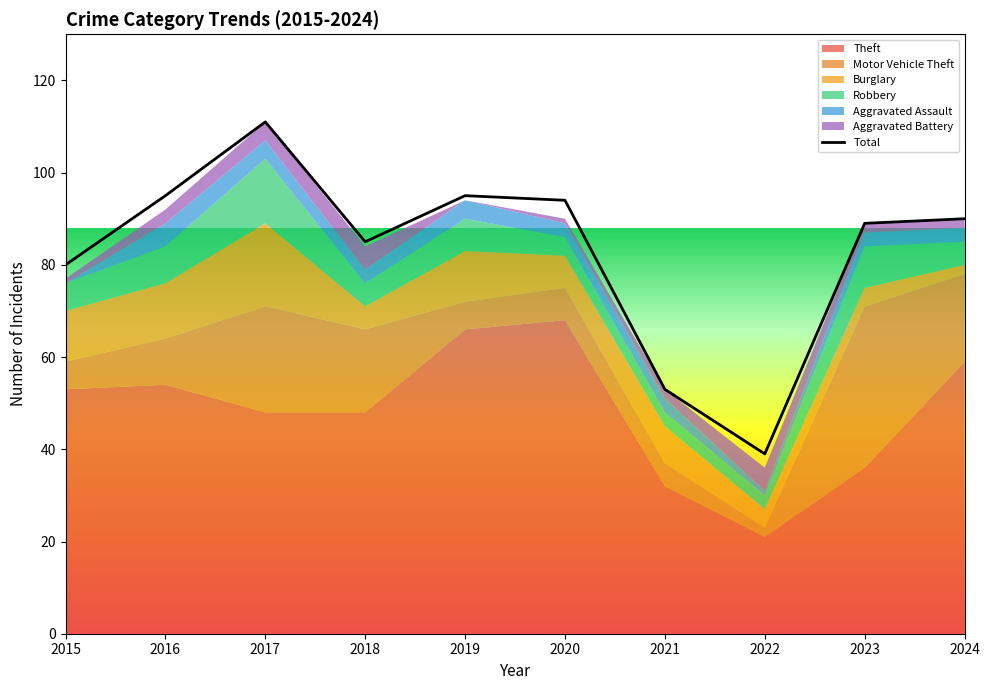

Rank the categories by Theft value from highest to lowest.

2020, 2019, 2024, 2016, 2015, 2017, 2018, 2023, 2021, 2022